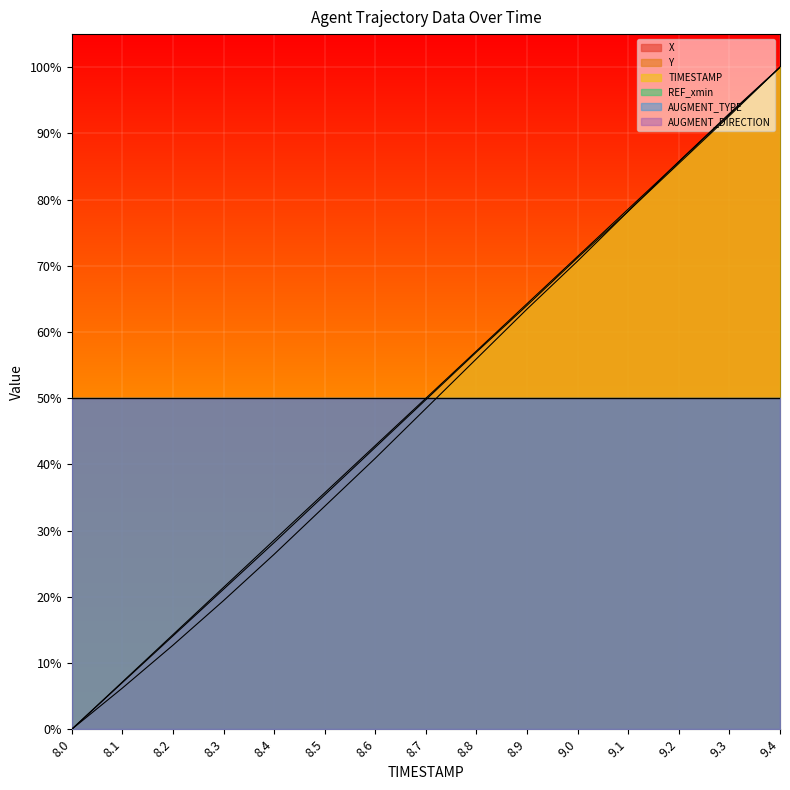

True or false: X has more than 1 points higher than both neighbors.

False